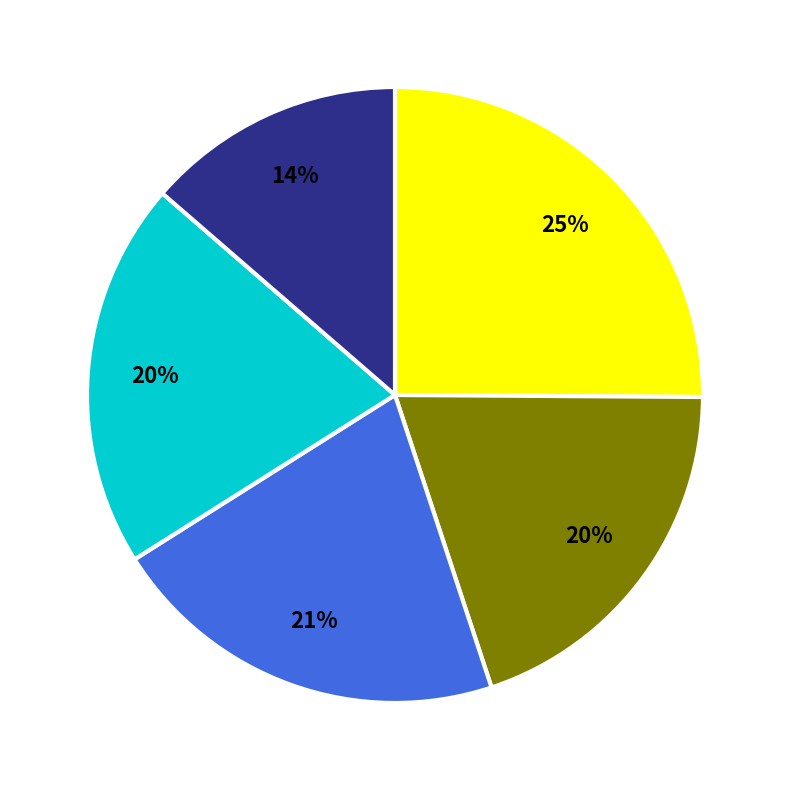

To the nearest percent, what is the difference between the largest and smallest slice percentages?

11%